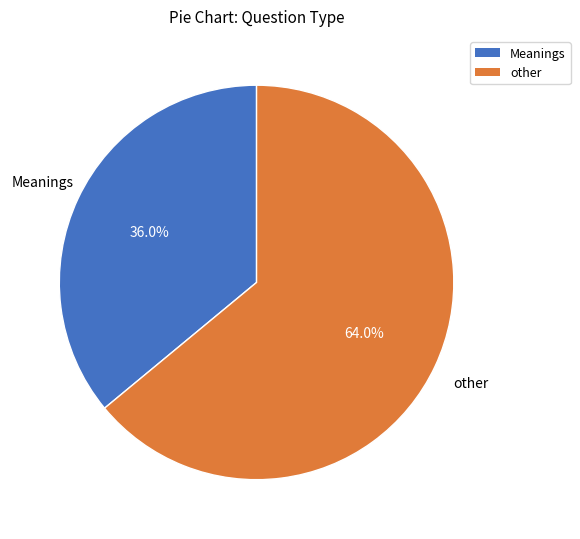

Rank the categories by value from highest to lowest.

other, Meanings